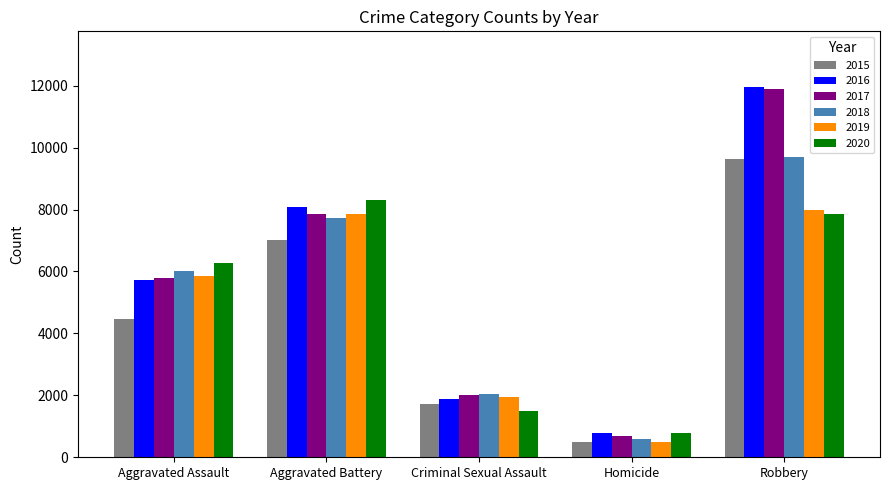

What is the sum of all 2015 values?

23347